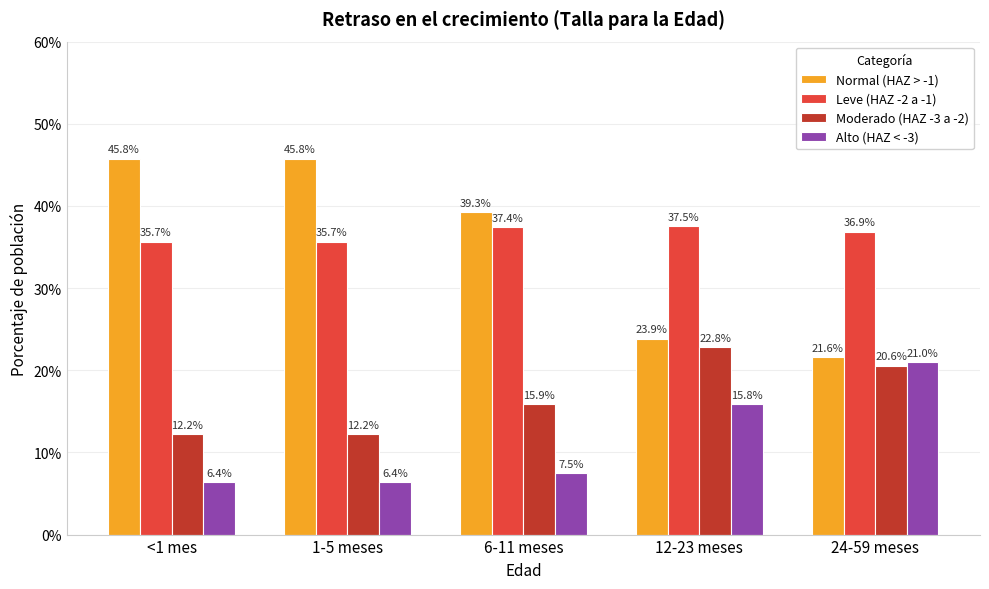

Which category has the highest value across all series?

<1 mes